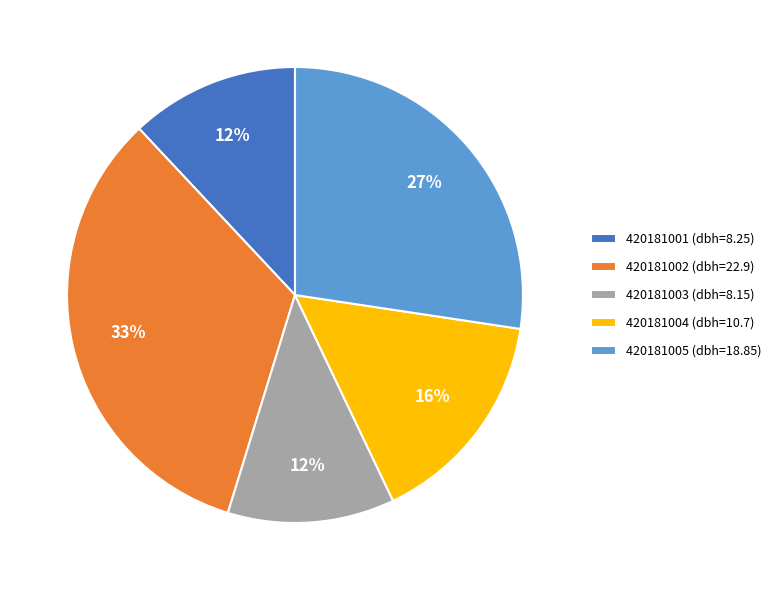

To the nearest percent, what portion does 420181001 represent?

12%